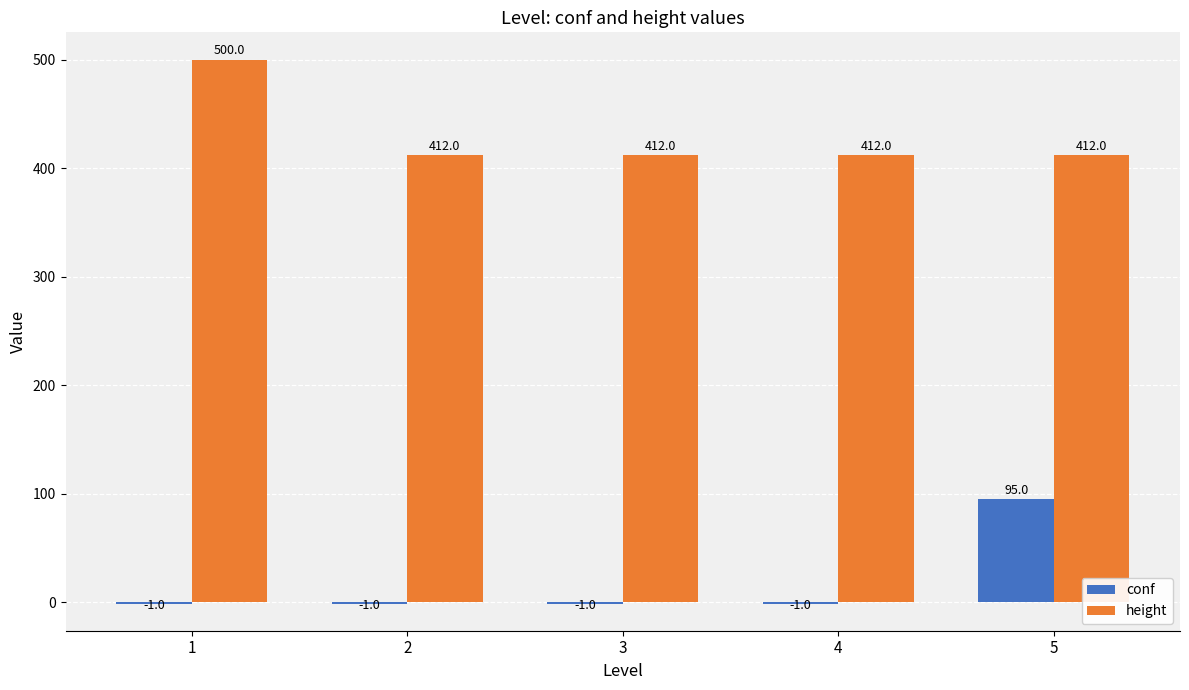

Reading left to right, list all the values displayed in this chart.

conf: 1=-1	2=-1	3=-1	4=-1	5=95
height: 1=500	2=412	3=412	4=412	5=412